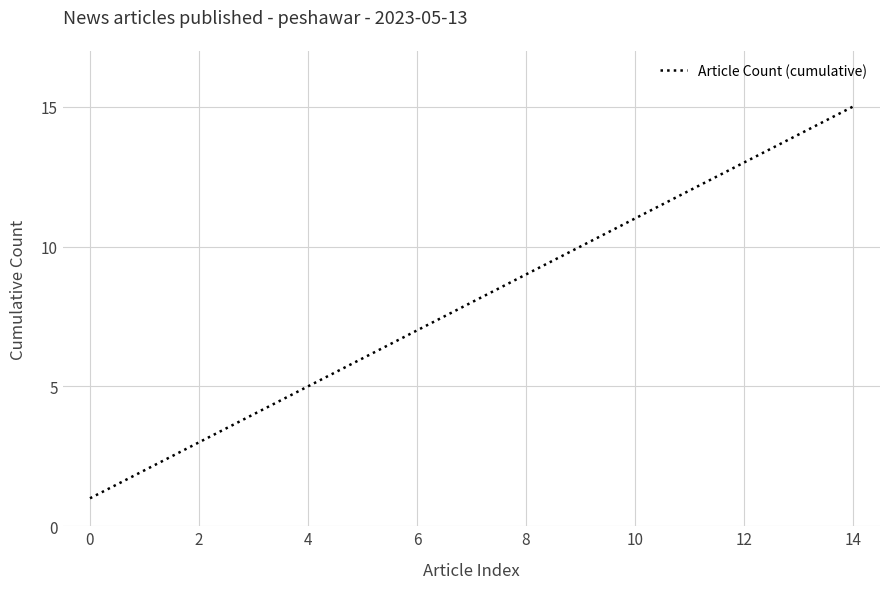

What is the difference between the maximum and minimum values?

14